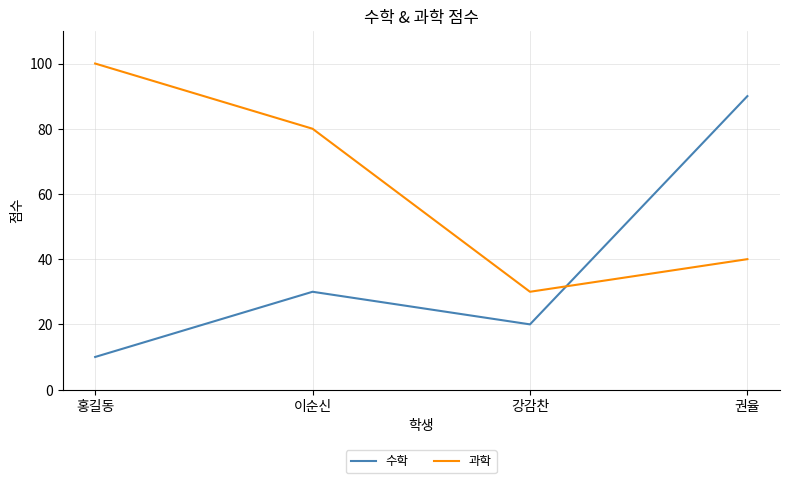

Between 홍길동 and 강감찬, which series saw the biggest shift?

과학